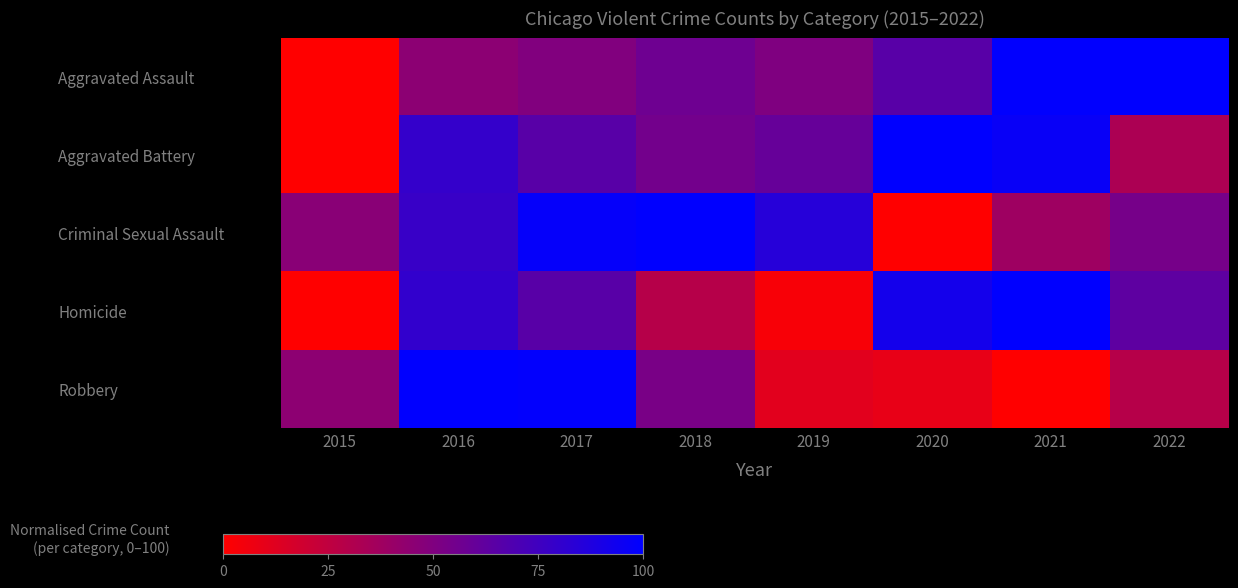

Which series has the largest range (max minus min)?

Aggravated Assault